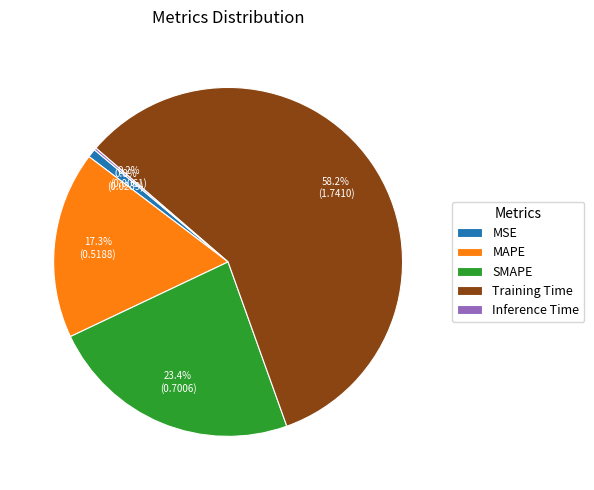

Combined, what portion of the pie is Training Time and MAPE?

75.6%